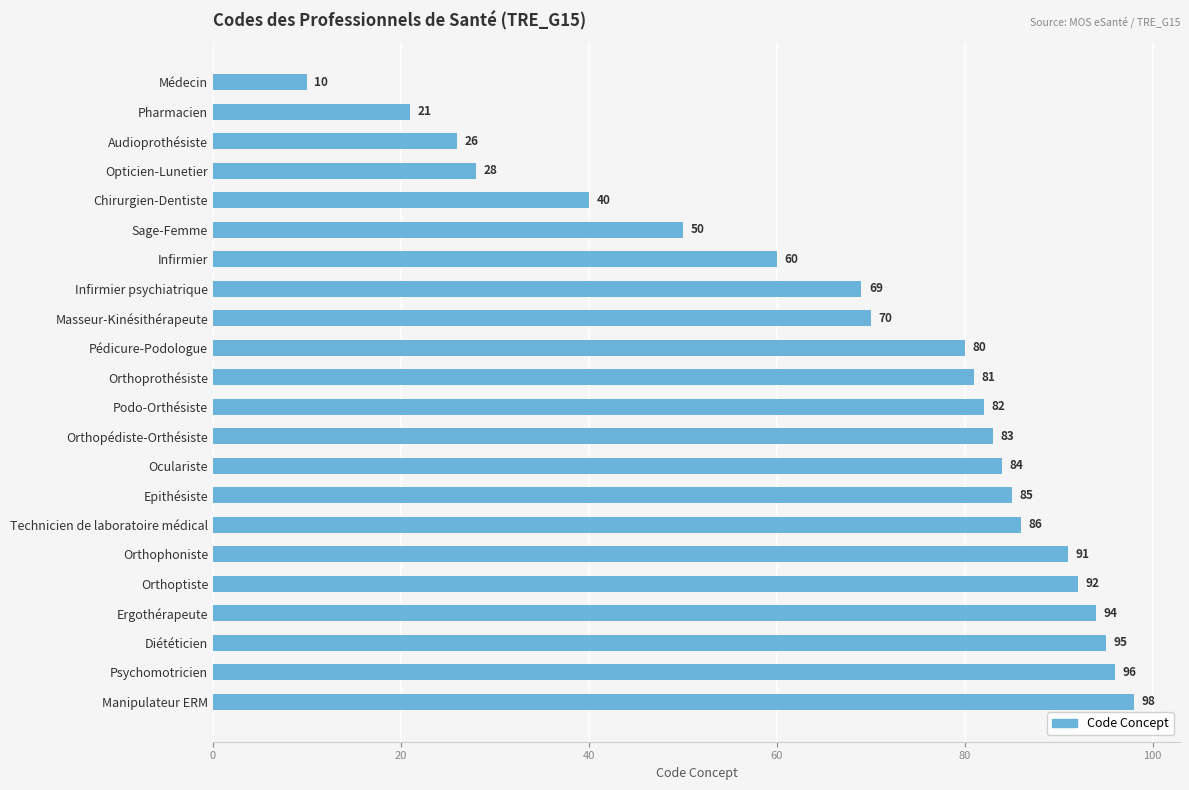

List the labels in order of value, smallest first.

Médecin, Pharmacien, Audioprothésiste, Opticien-Lunetier, Chirurgien-Dentiste, Sage-Femme, Infirmier, Infirmier psychiatrique, Masseur-Kinésithérapeute, Pédicure-Podologue, Orthoprothésiste, Podo-Orthésiste, Orthopédiste-Orthésiste, Oculariste, Epithésiste, Technicien de laboratoire médical, Orthophoniste, Orthoptiste, Ergothérapeute, Diététicien, Psychomotricien, Manipulateur ERM